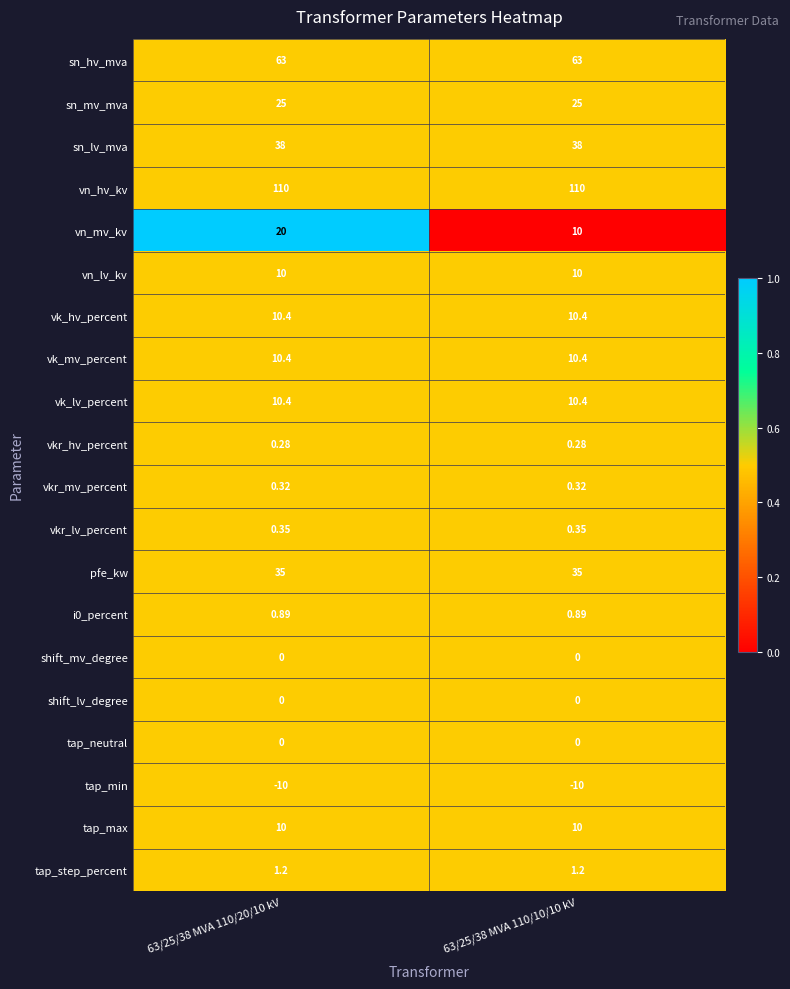

Which series has the largest total across all categories?

vn_hv_kv